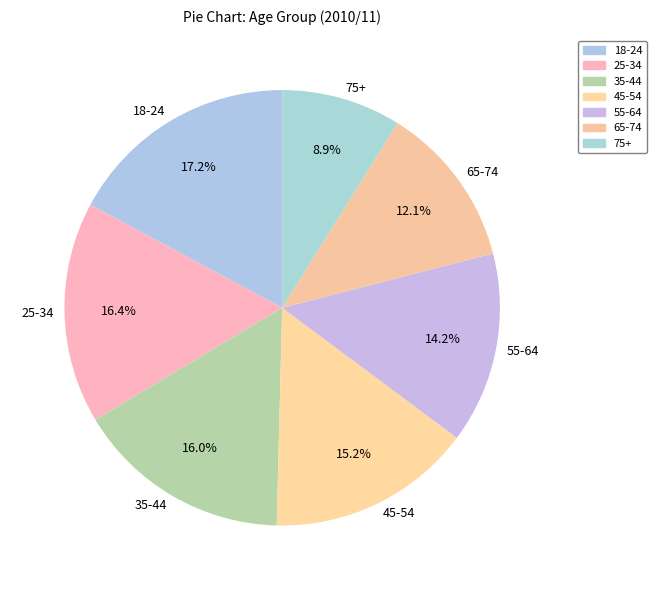

The 45-54 slice represents 15% of the pie. True or false?

True